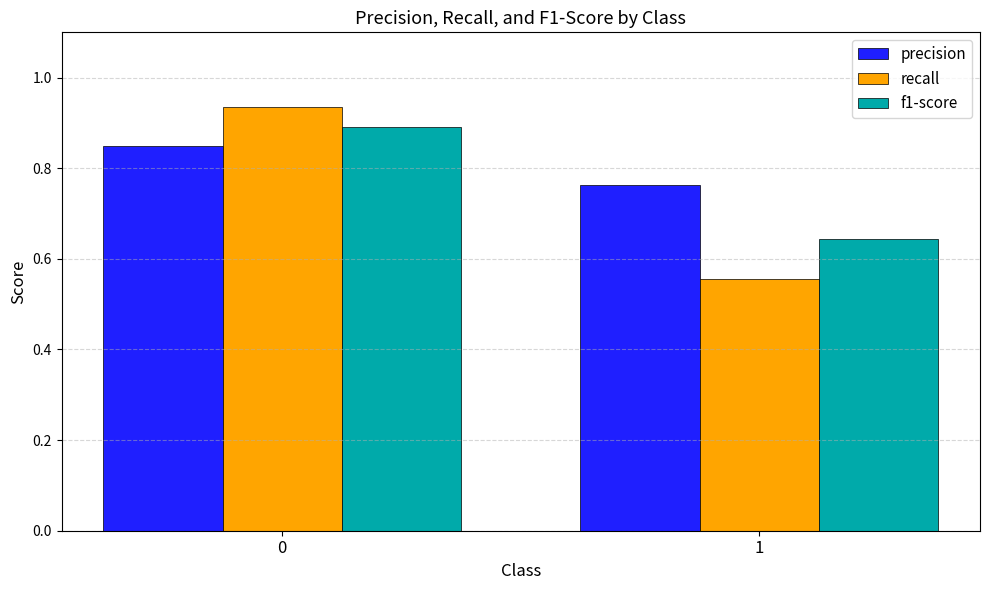

Which series has the widest spread of values?

recall